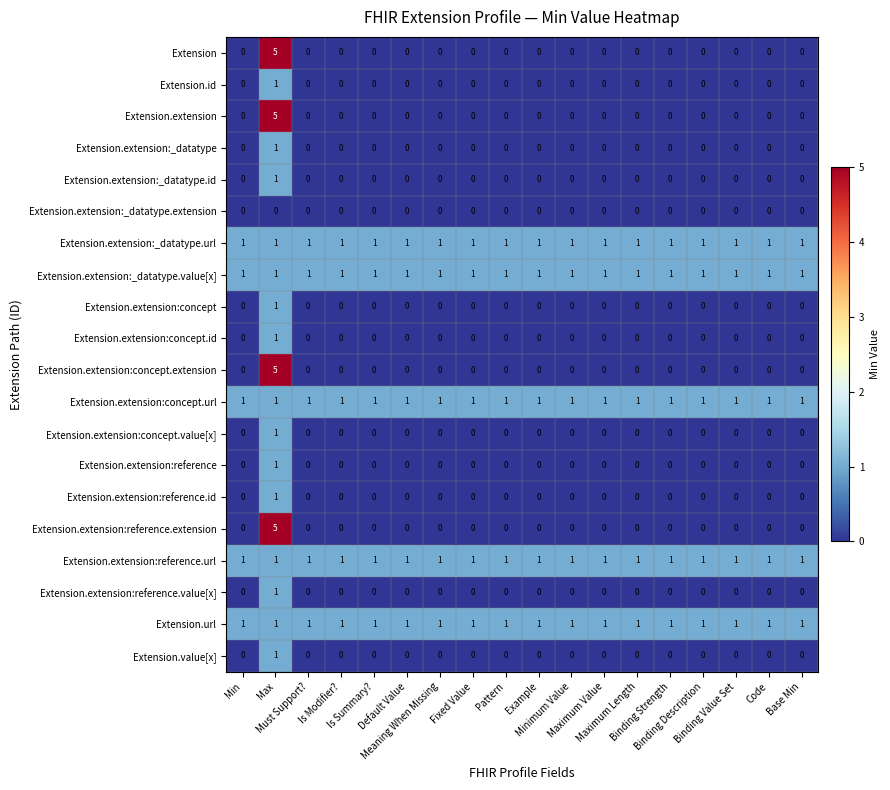

What is the greatest value displayed?

5